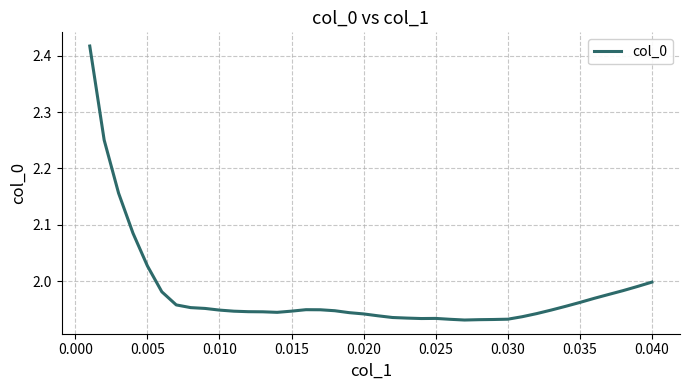

What is the difference between the maximum and minimum values?

0.5